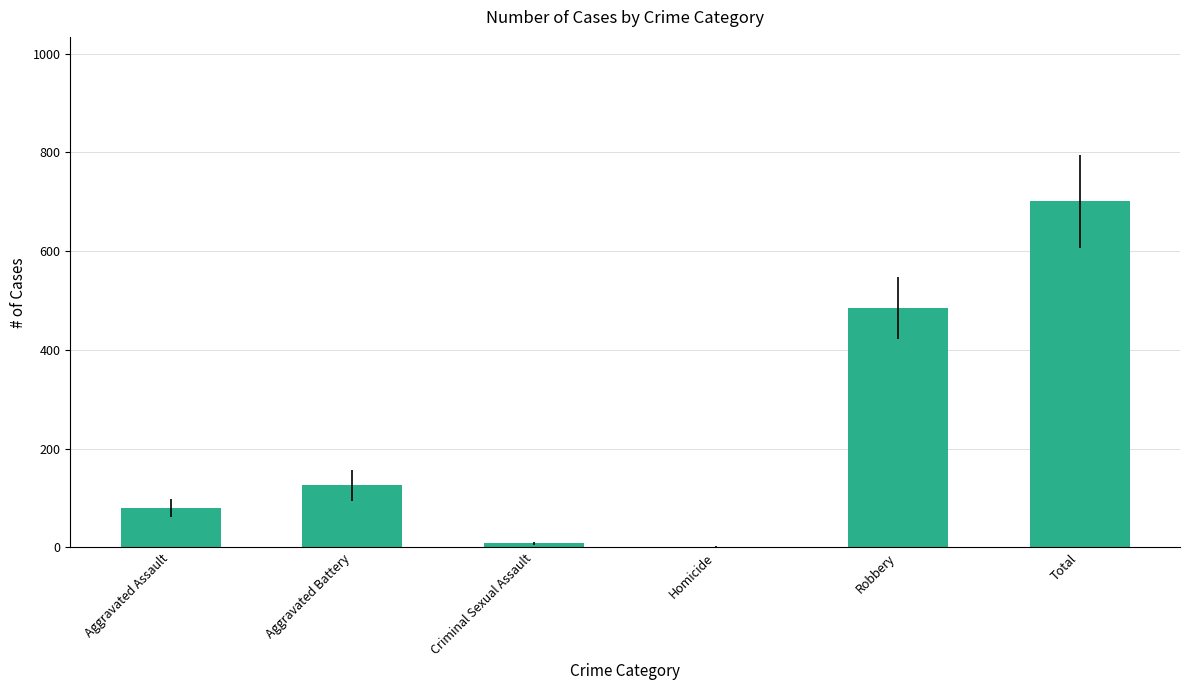

What is the change in value from Aggravated Battery to Total?

+575.2